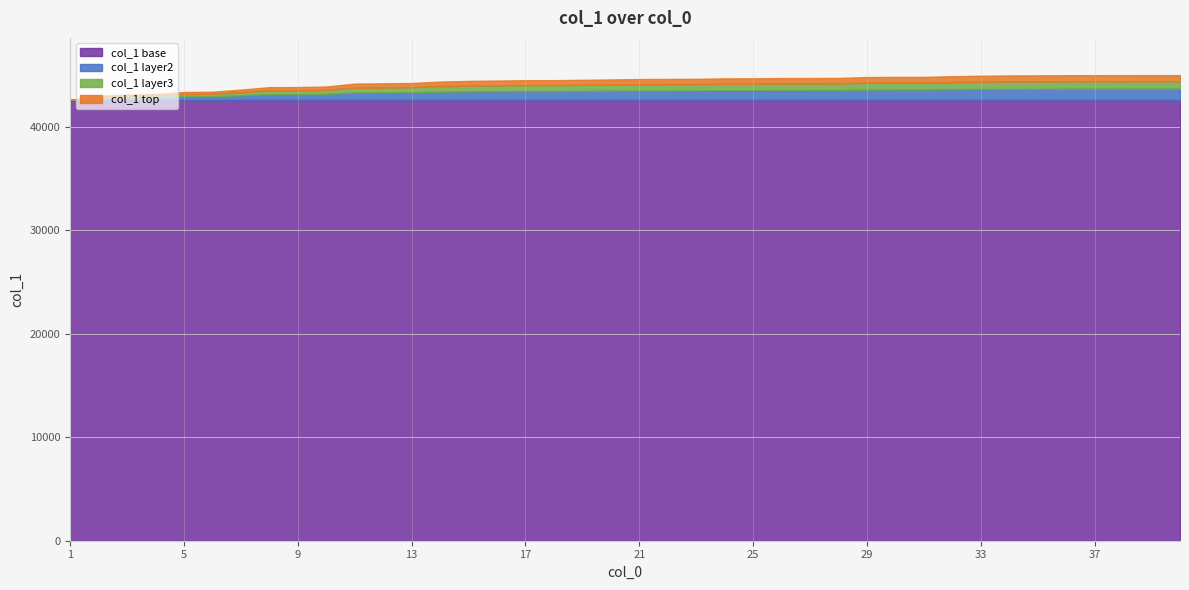

What is the average value?

44341